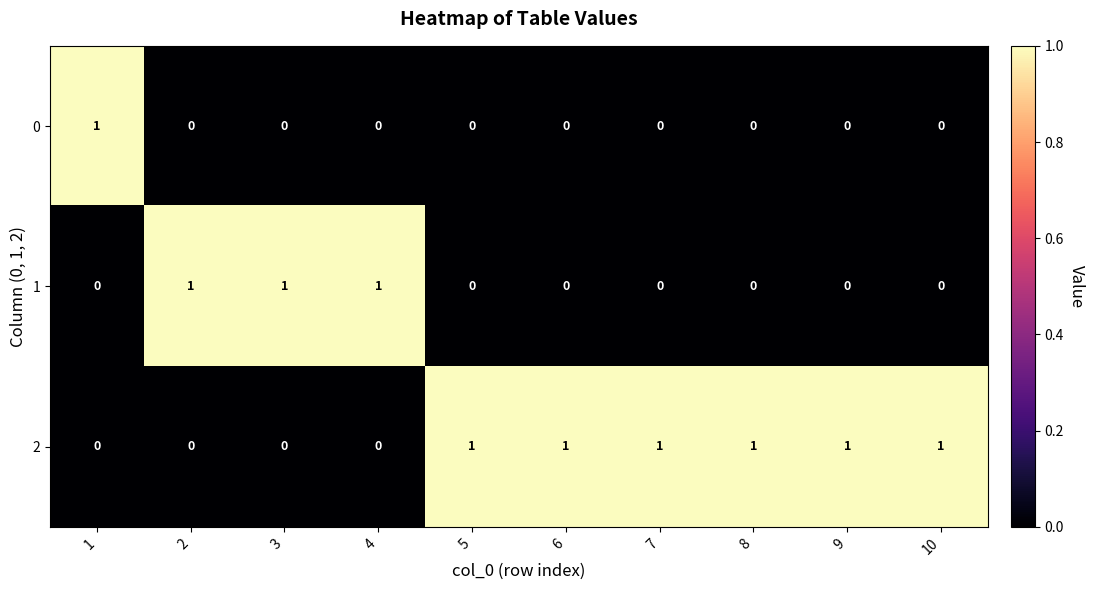

Reading left to right, transcribe all the data shown in this chart.

0: 1=1	2=0	3=0	4=0	5=0	6=0	7=0	8=0	9=0	10=0
1: 1=0	2=1	3=1	4=1	5=0	6=0	7=0	8=0	9=0	10=0
2: 1=0	2=0	3=0	4=0	5=1	6=1	7=1	8=1	9=1	10=1